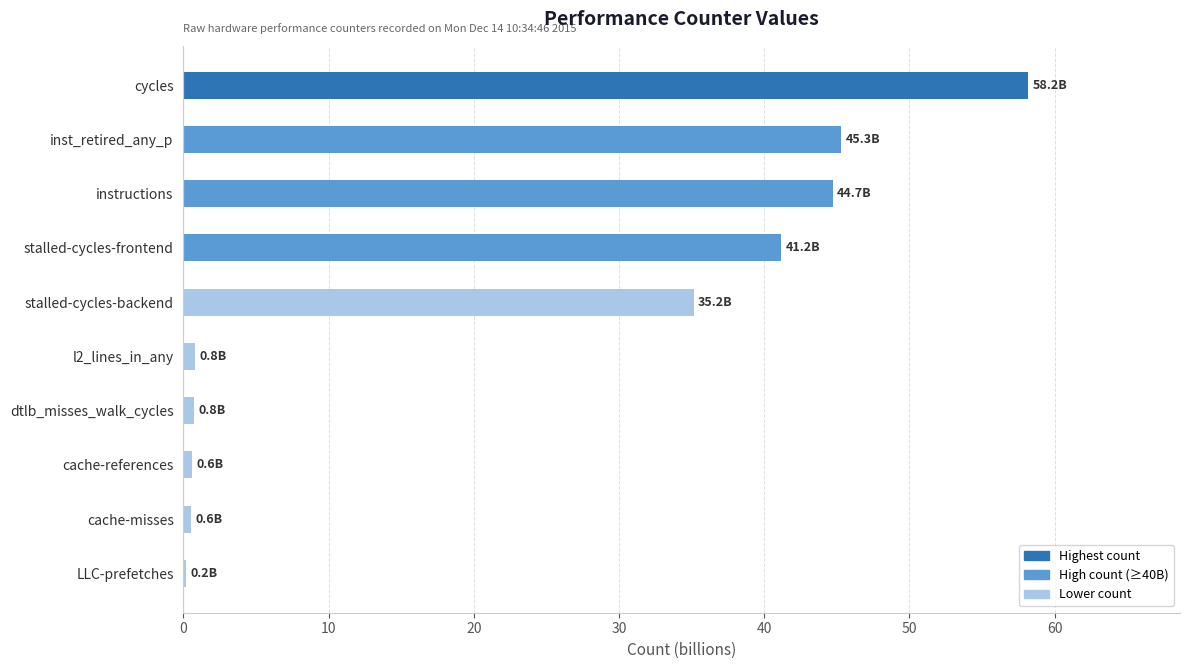

How many data points does each series have?

10